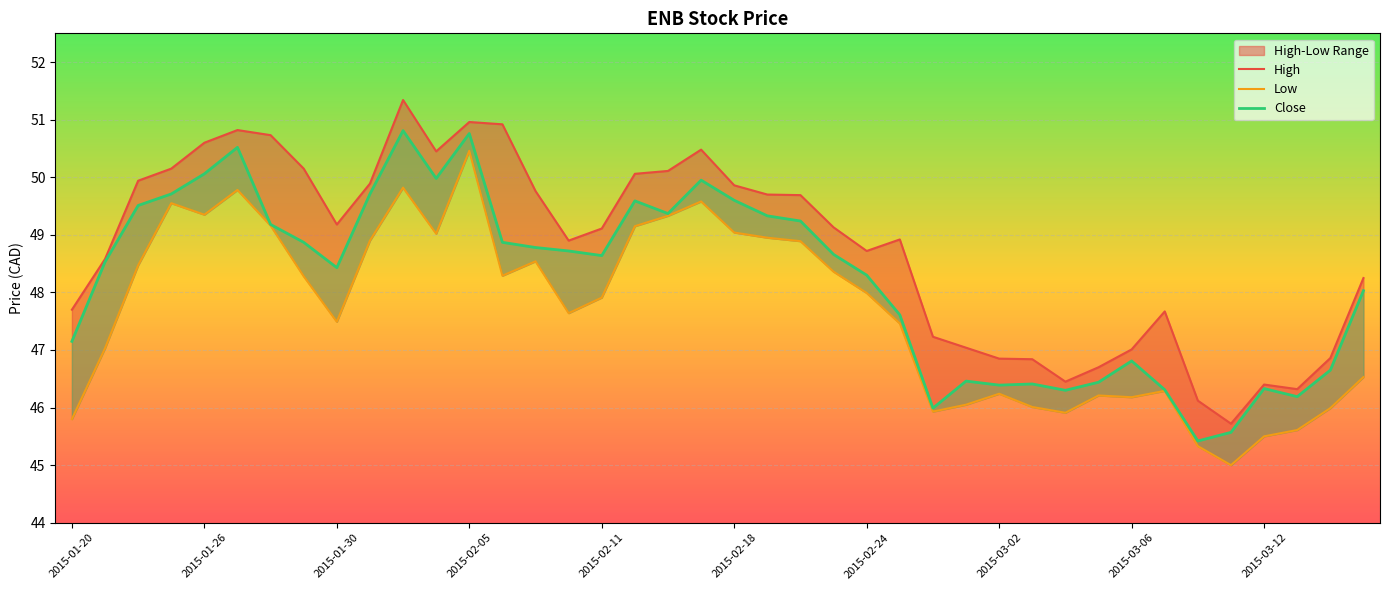

List the series in order of their peak value, highest first.

High, Close, Low